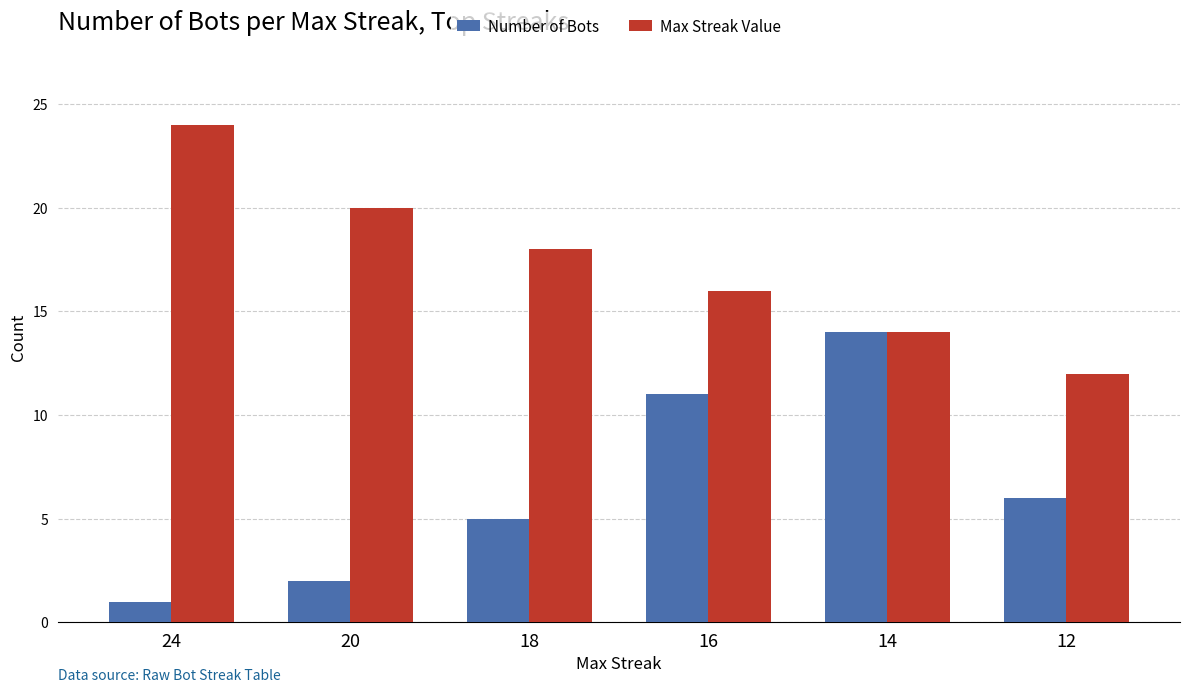

Which series has the largest total across all categories?

Max Streak Value